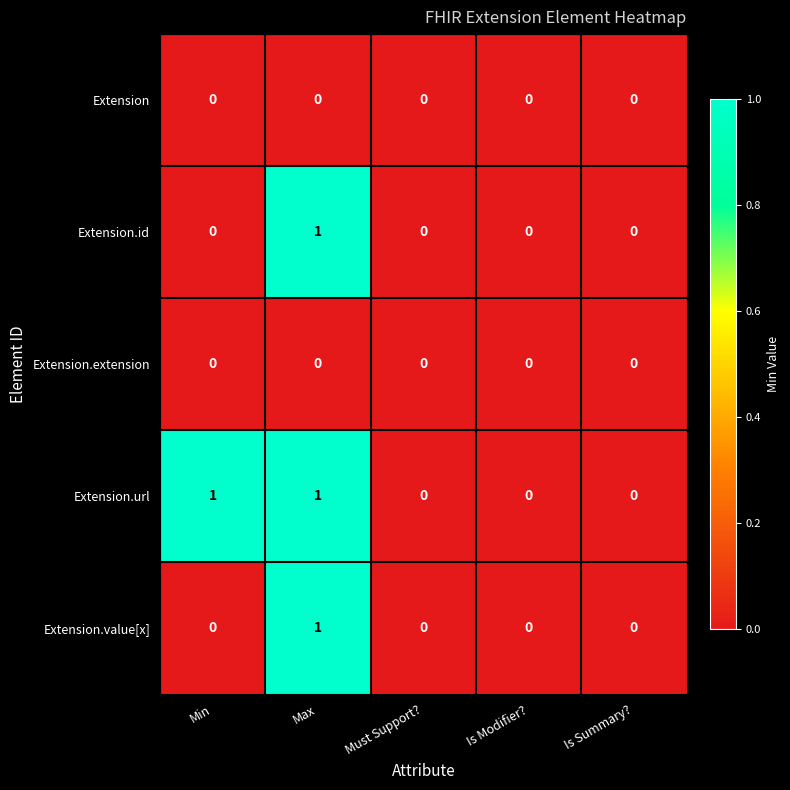

The Extension.id series shows 0 at Must Support?. True or false?

True